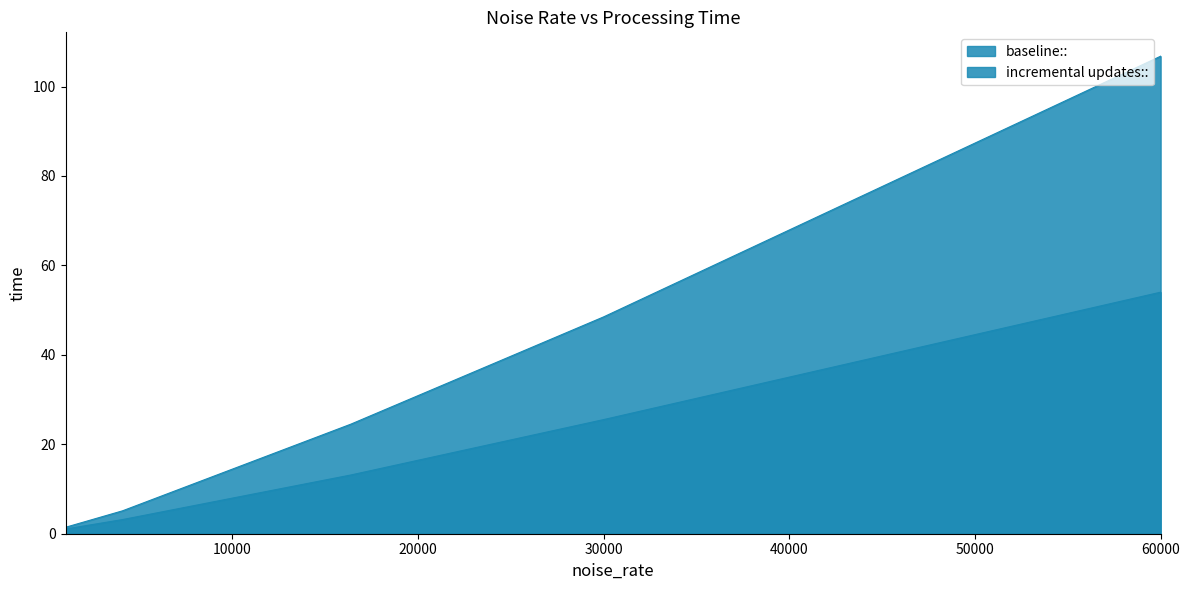

Rank the series by their maximum value, from highest to lowest.

baseline::, incremental updates::